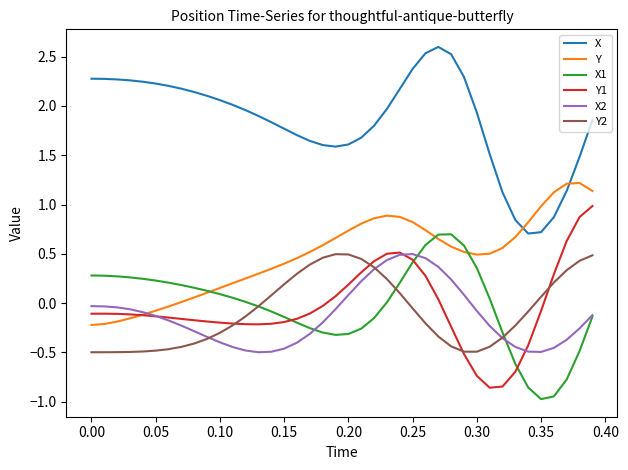

Which series has the largest total across all categories?

X